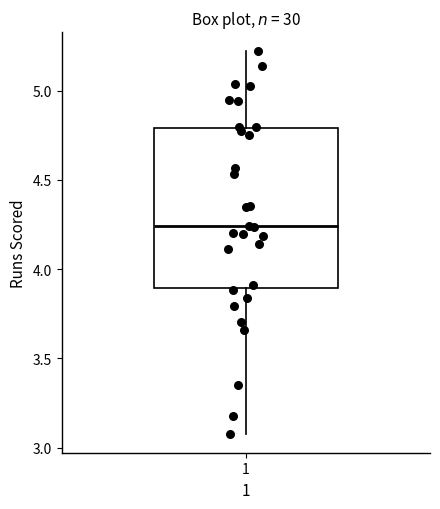

Read this box plot against the y-axis: the position of the median line, the range covered by the box, and the ends of both whiskers. The values are not printed on the chart, so give them approximately, as read against the axis.

median 4.25, box 3.90 to 4.80, whiskers 3.10 to 5.20